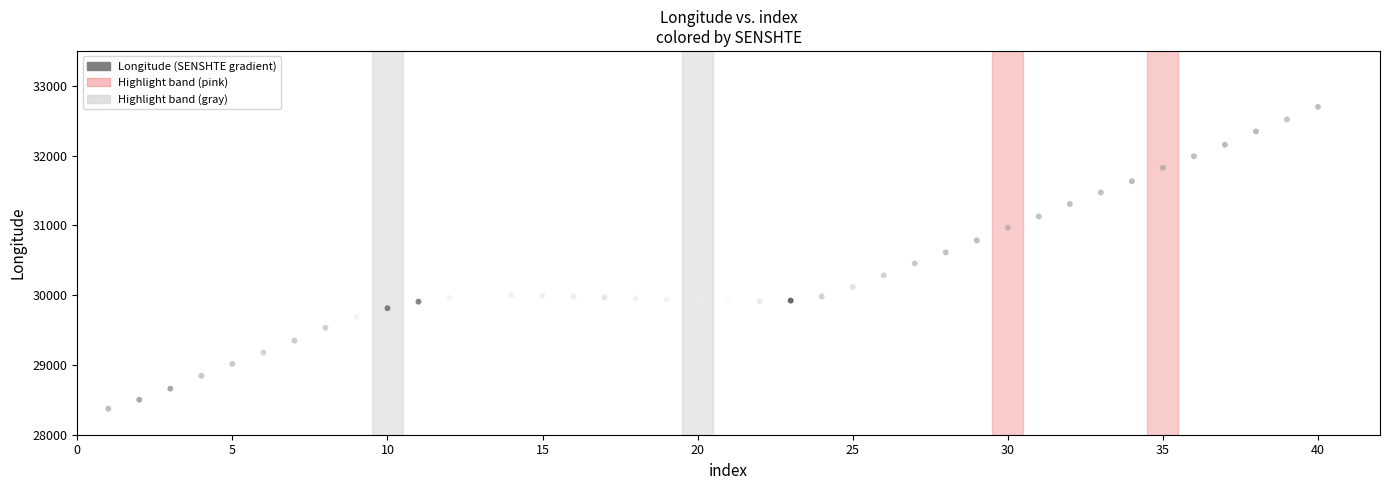

What is the range of X values (max minus min)?

39